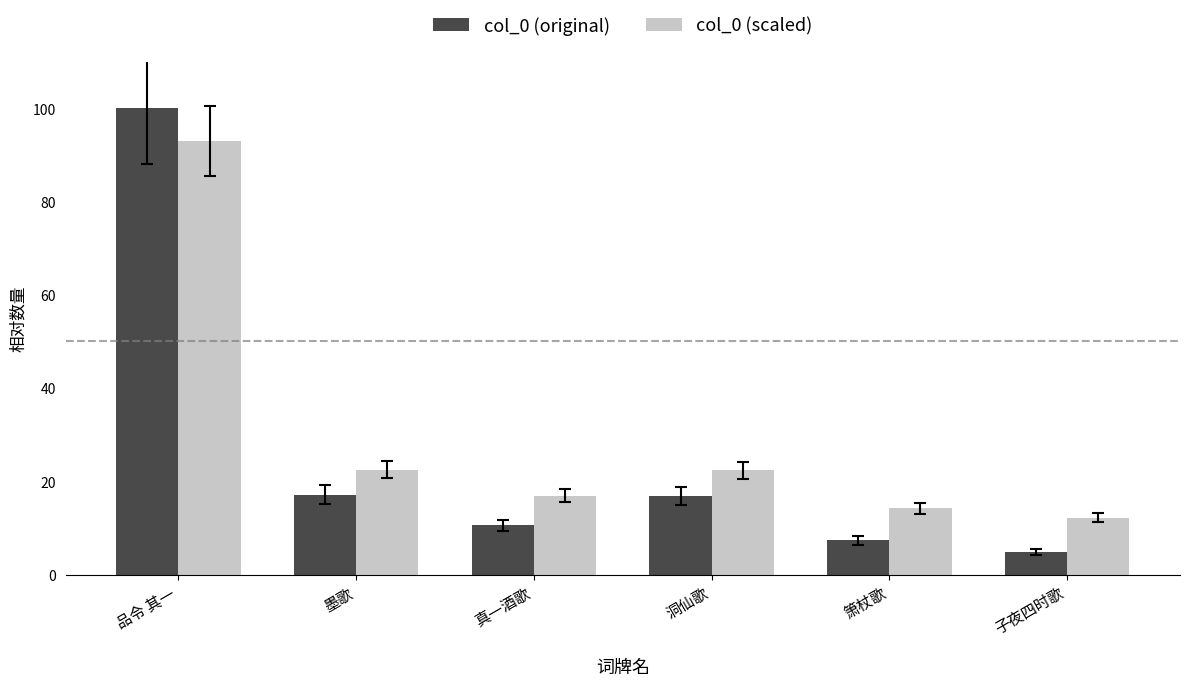

What are all the series names shown in the legend?

col_0 (original), col_0 (scaled)